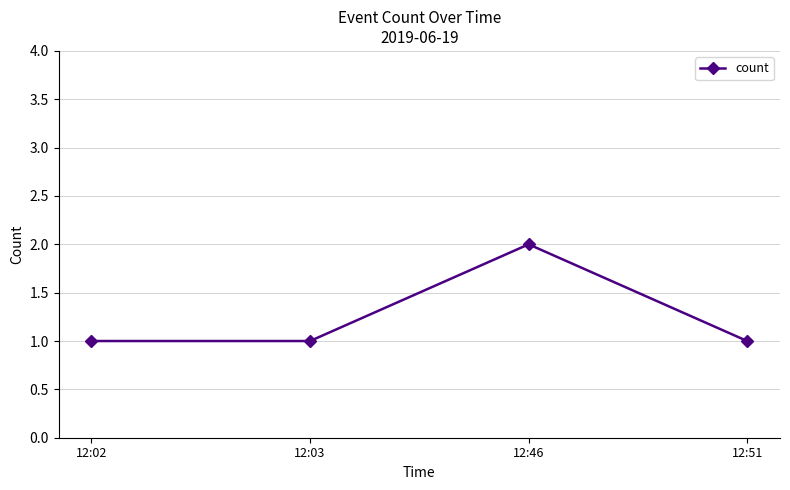

Which category has the highest value across all series?

12:46